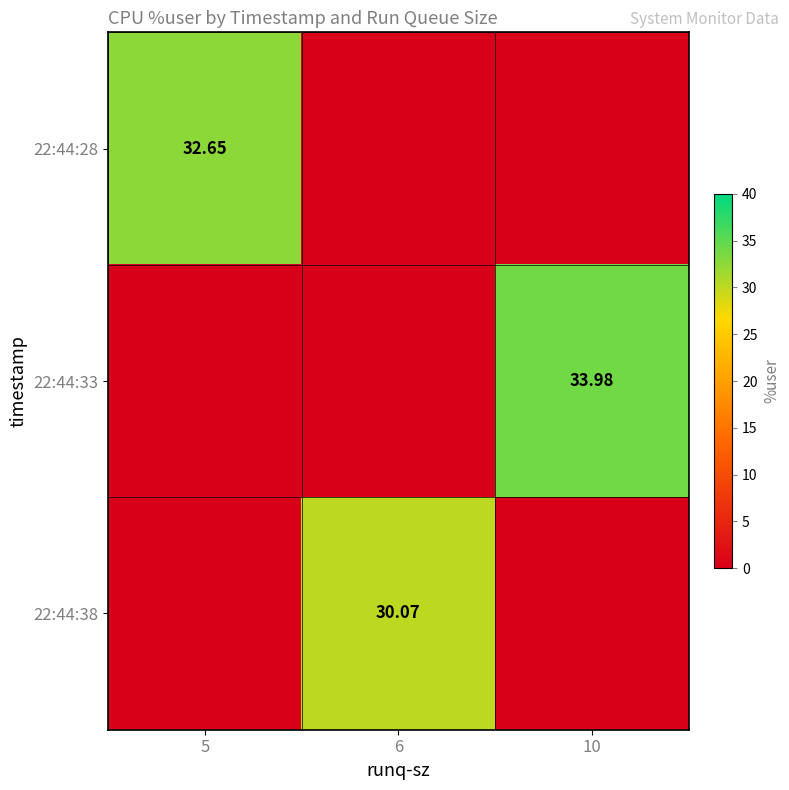

At which label is 22:44:33 closest to 16?

5